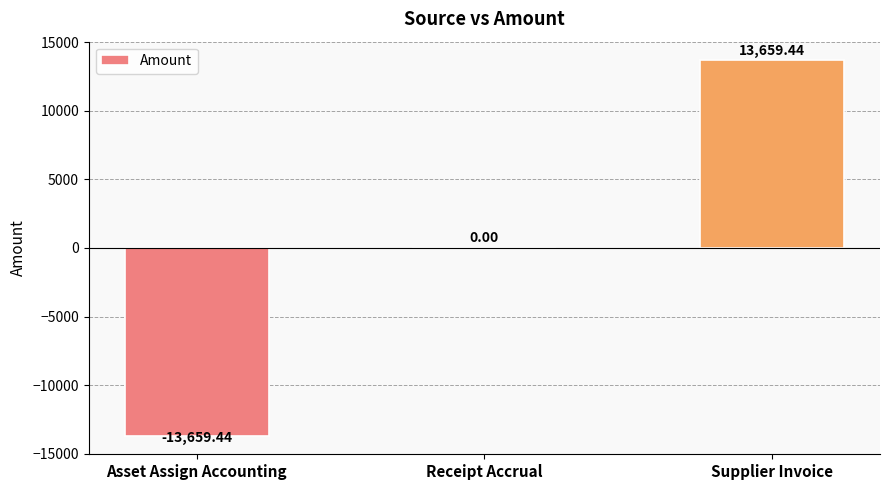

Which category has the highest value across all series?

Supplier Invoice